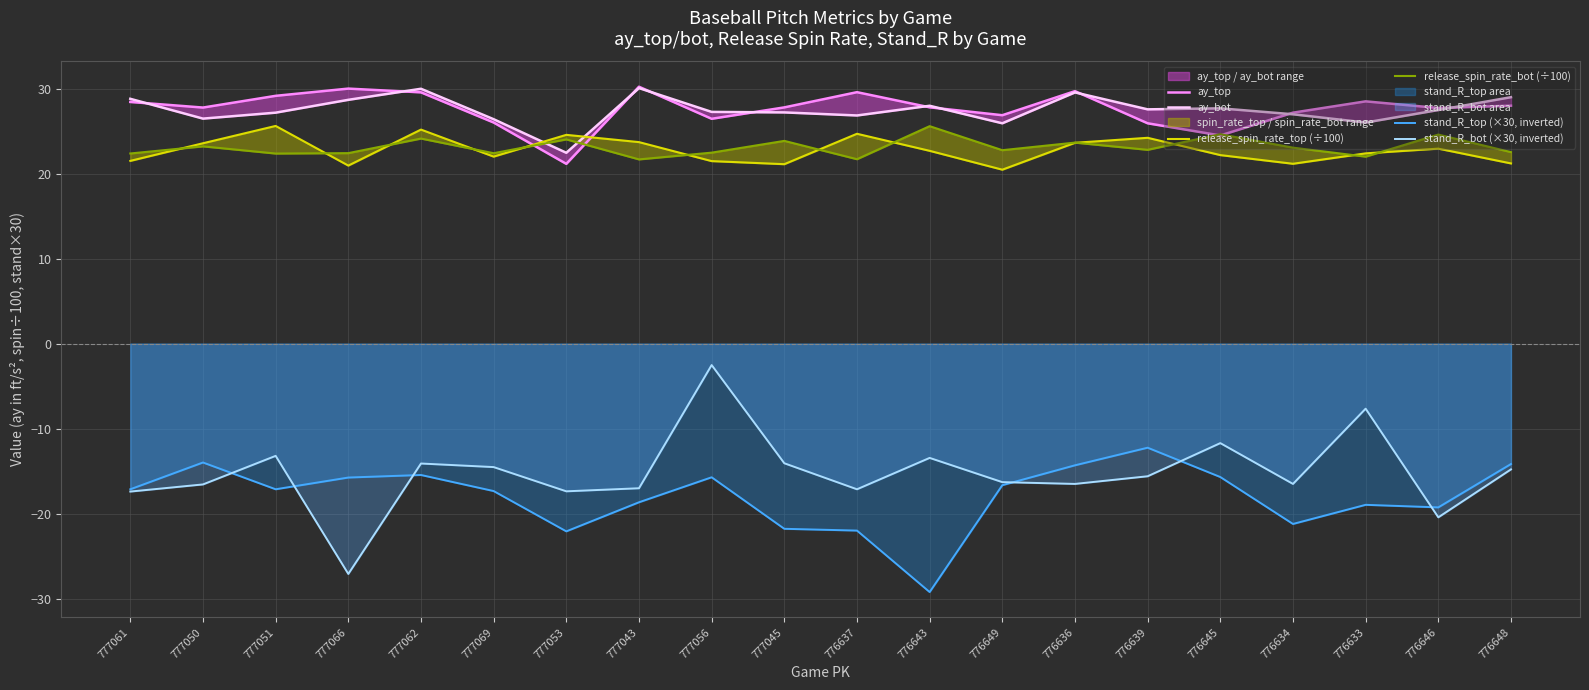

What is the difference between the ay_top values at 777061 and 776639?

2.5